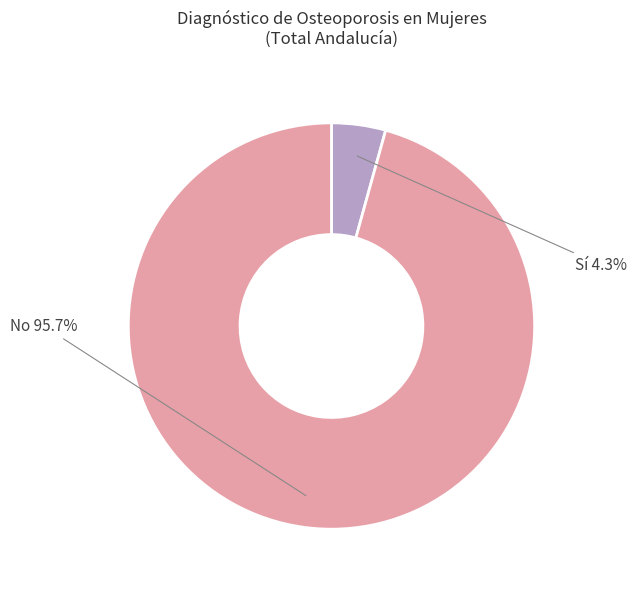

Is there a majority slice in this chart?

Yes